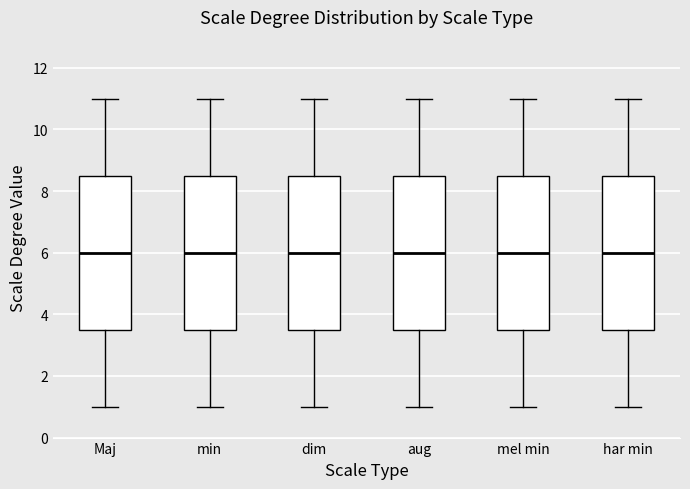

Reading left to right, transcribe this box plot: for each box, give where its median line is, the range the box spans, and where its two whiskers end, as read against the y-axis. The values are not printed on the chart, so give them approximately, as read against the axis.

Maj: median 6.0, box 3.6 to 8.6, whiskers 1.0 to 11.0
min: median 6.0, box 3.6 to 8.6, whiskers 1.0 to 11.0
dim: median 6.0, box 3.6 to 8.6, whiskers 1.0 to 11.0
aug: median 6.0, box 3.6 to 8.6, whiskers 1.0 to 11.0
mel min: median 6.0, box 3.6 to 8.6, whiskers 1.0 to 11.0
har min: median 6.0, box 3.6 to 8.6, whiskers 1.0 to 11.0